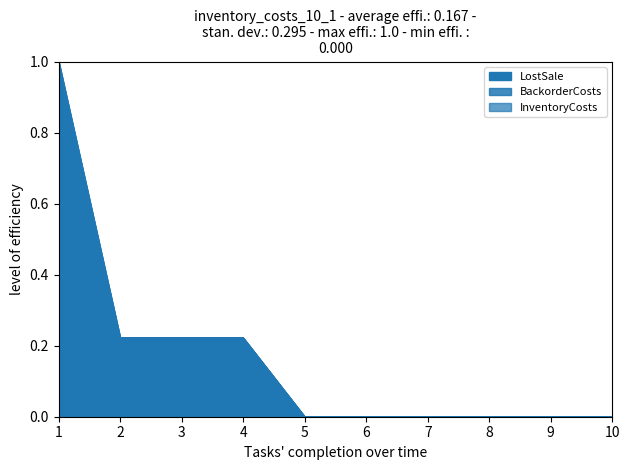

How many categories are shown in the chart?

10